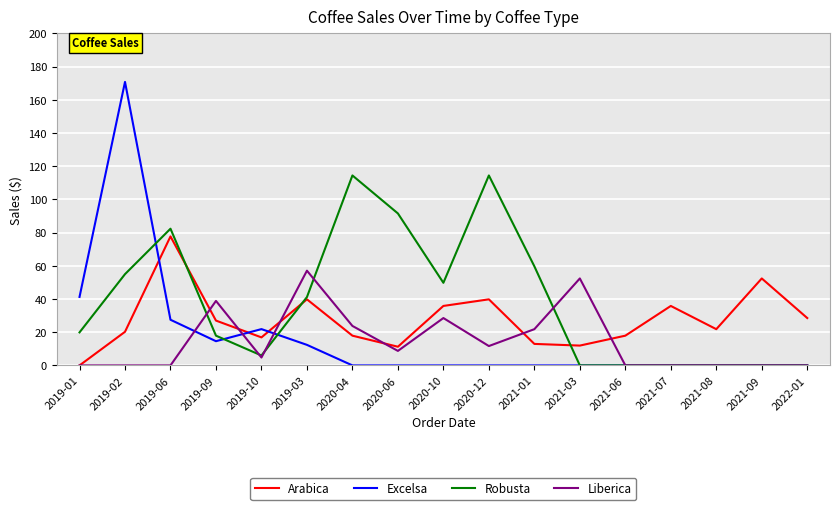

What are all the series names shown in the legend?

Arabica, Excelsa, Robusta, Liberica